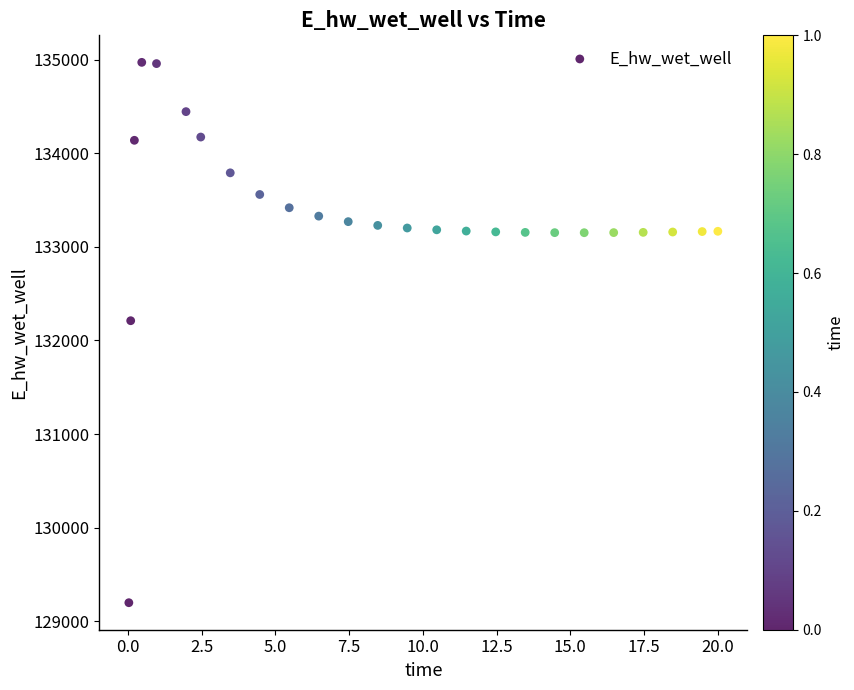

What Y value in the scatter plot is closest to 132084?

132210.4